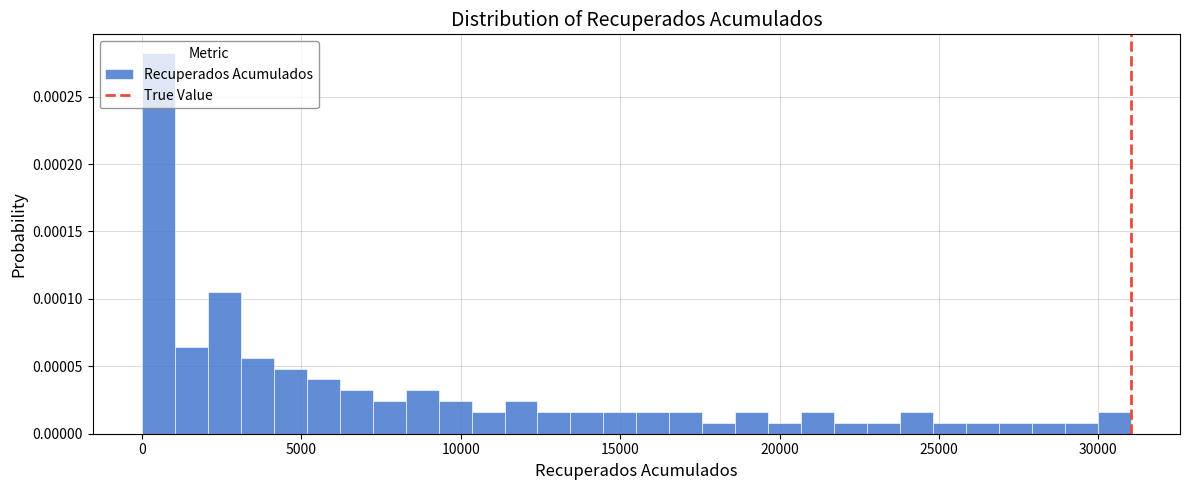

Read against the x-axis, roughly where is the centre of the tallest bar?

500